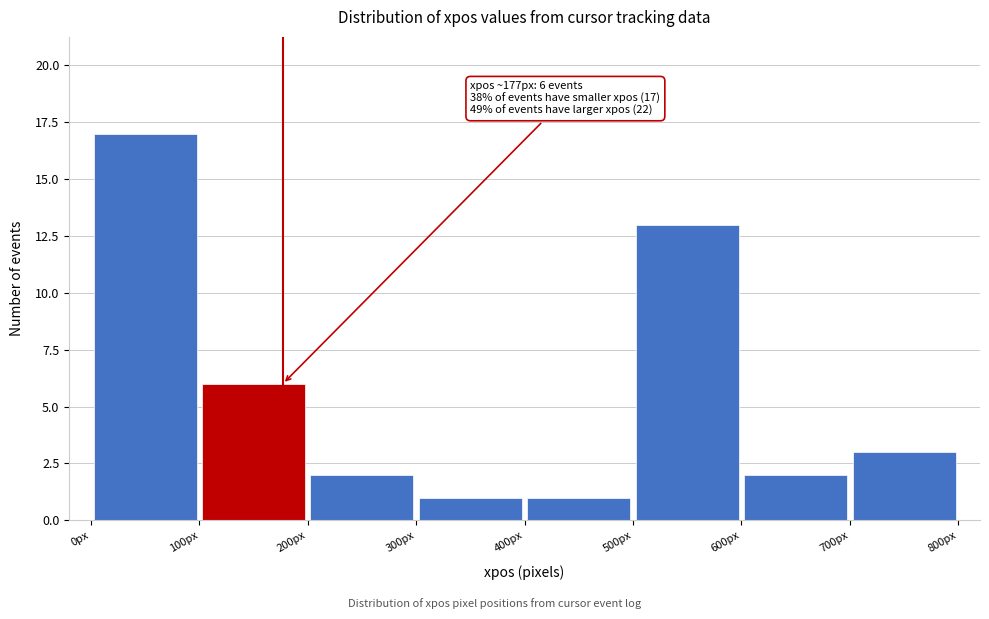

Which range on the x-axis has the tallest bar?

0 to 100